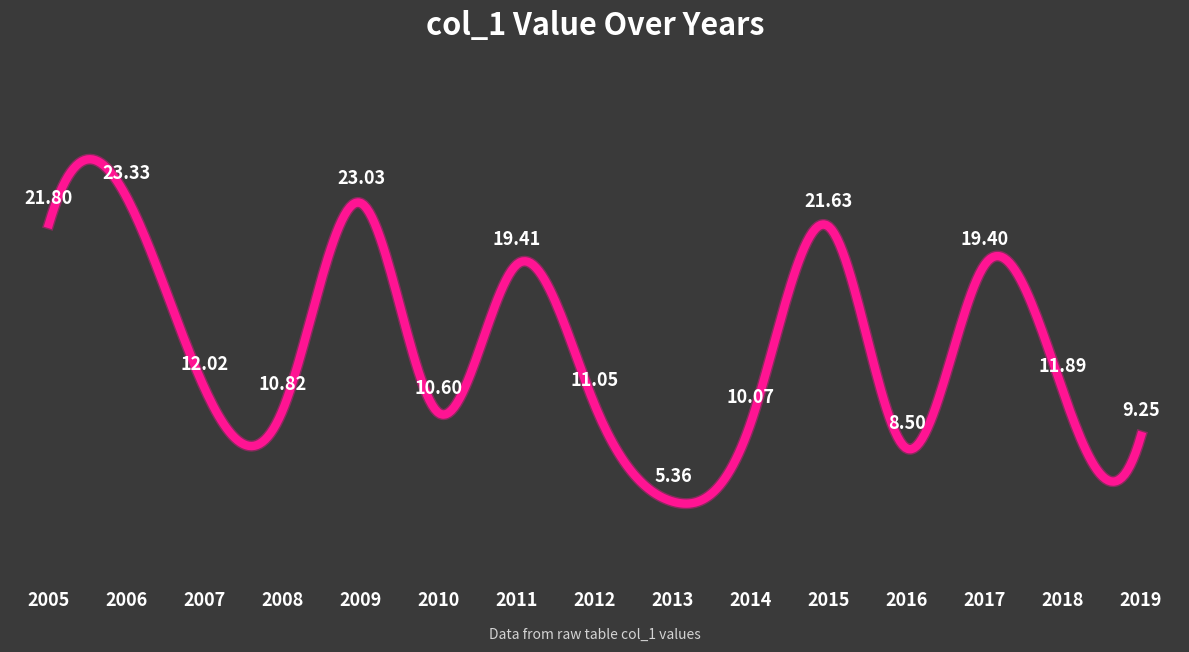

What is the difference between the maximum and minimum values?

18.0